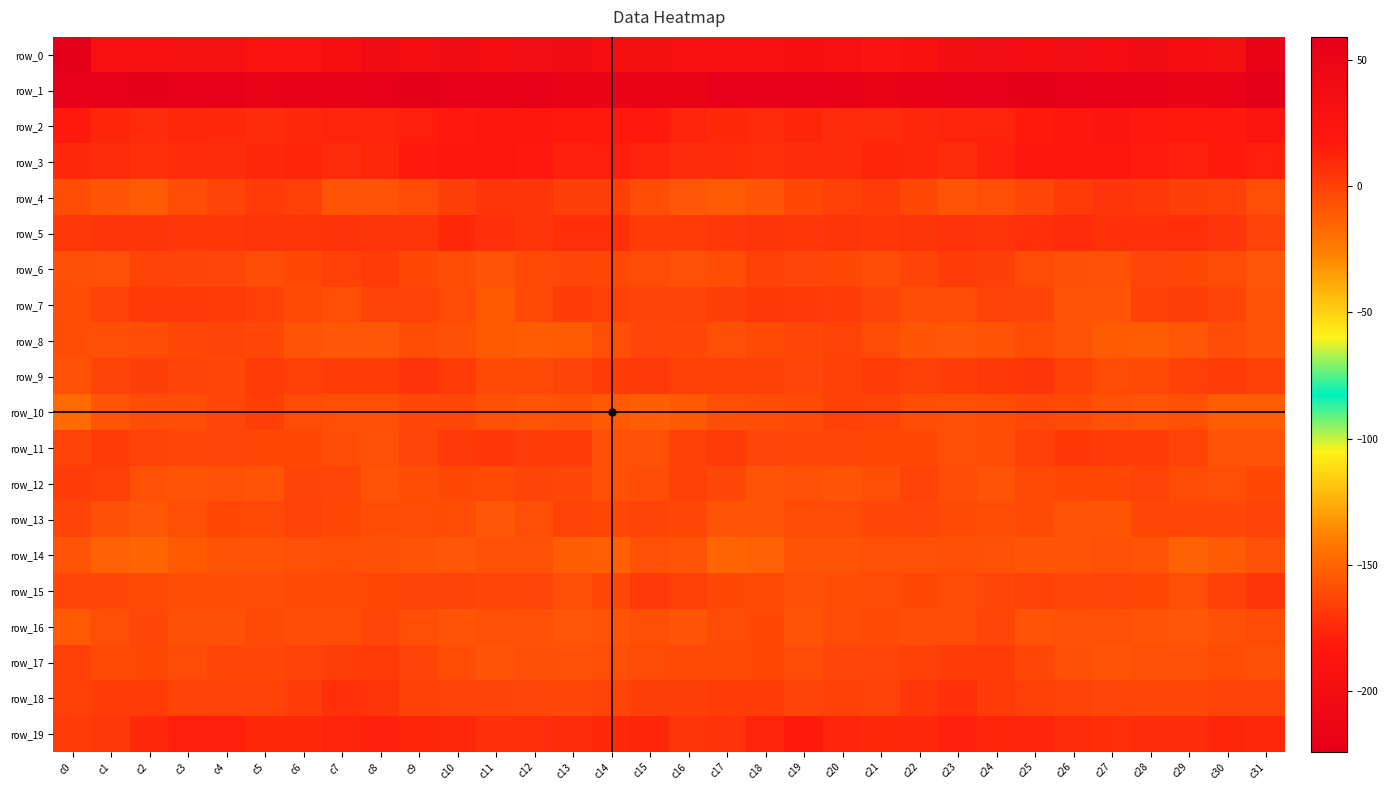

Rank the series by their maximum value, from lowest to highest.

row_0, row_14, row_16, row_13, row_8, row_10, row_12, row_6, row_17, row_7, row_11, row_4, row_15, row_9, row_18, row_5, row_19, row_3, row_2, row_1